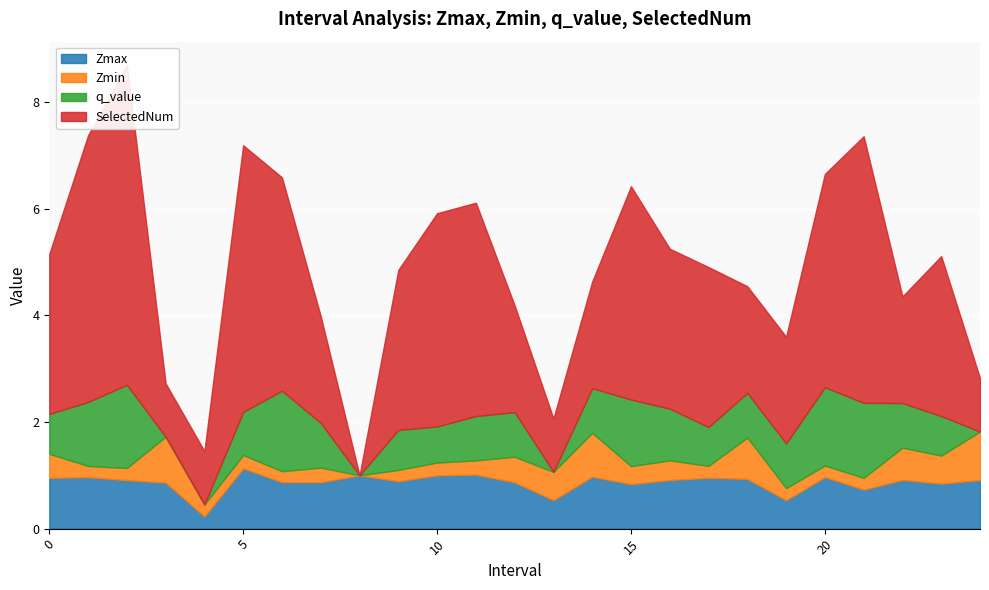

Which label corresponds to the smallest value in the chart?

8